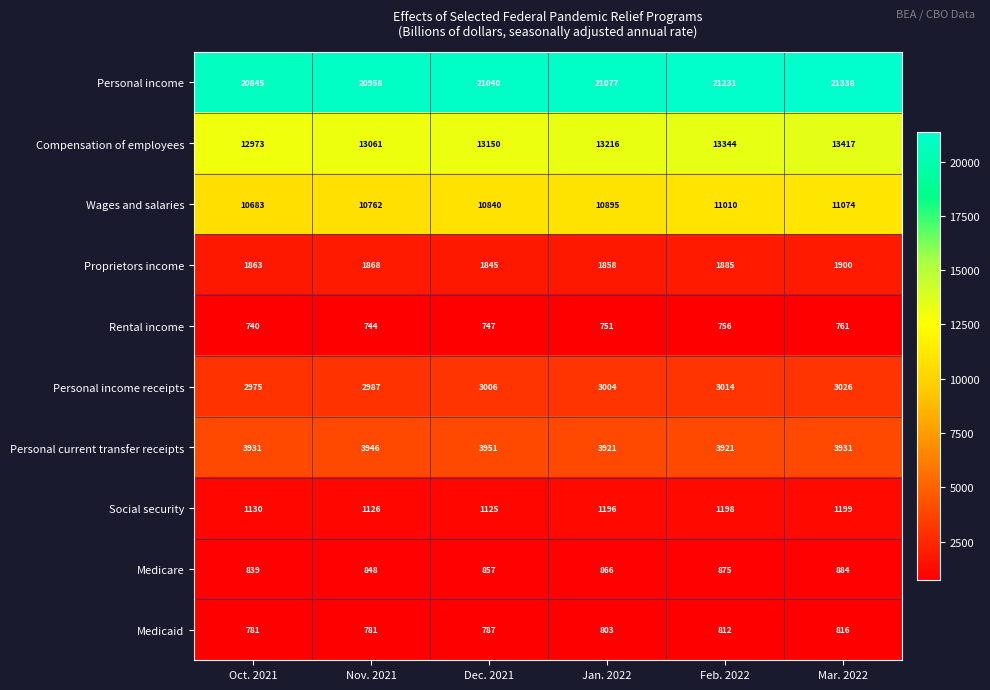

True or false: Rental income has a value of 744 at Nov. 2021.

True